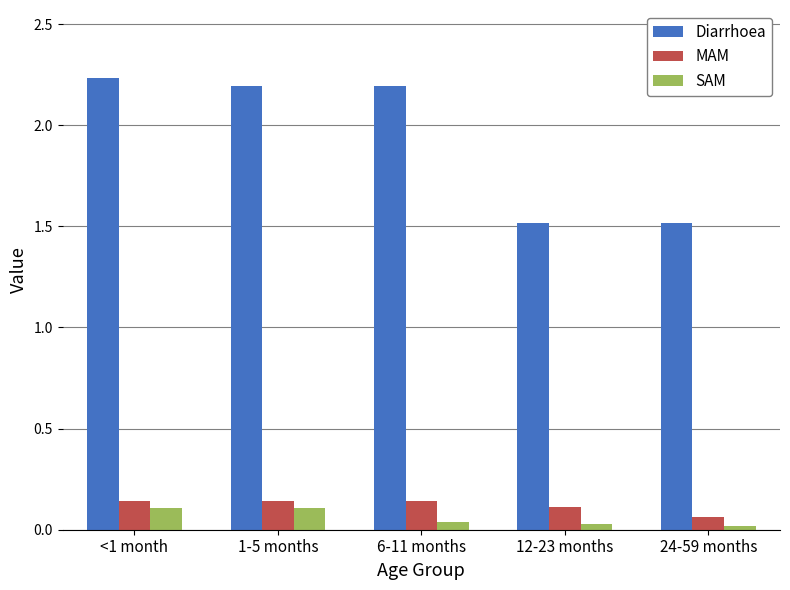

What is the total value across all series at 12-23 months?

1.7